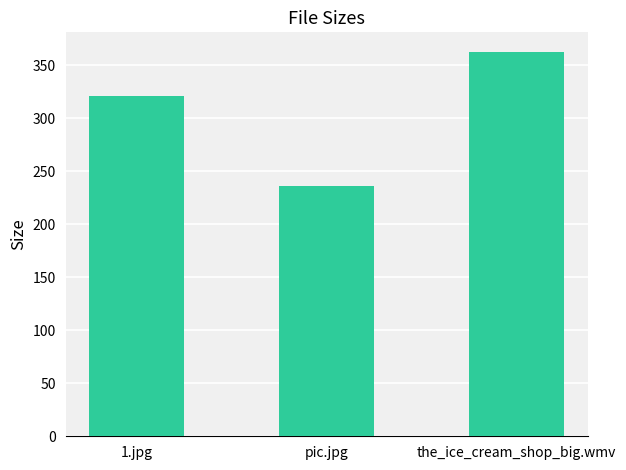

What is the difference between the maximum and minimum values?

126.5